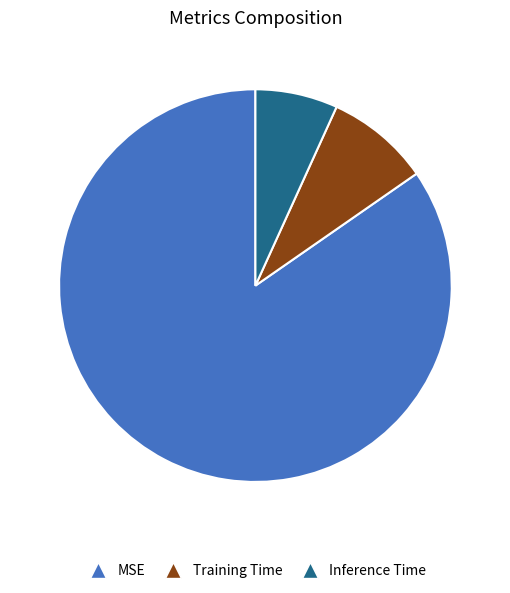

How many segments does this pie chart have?

3